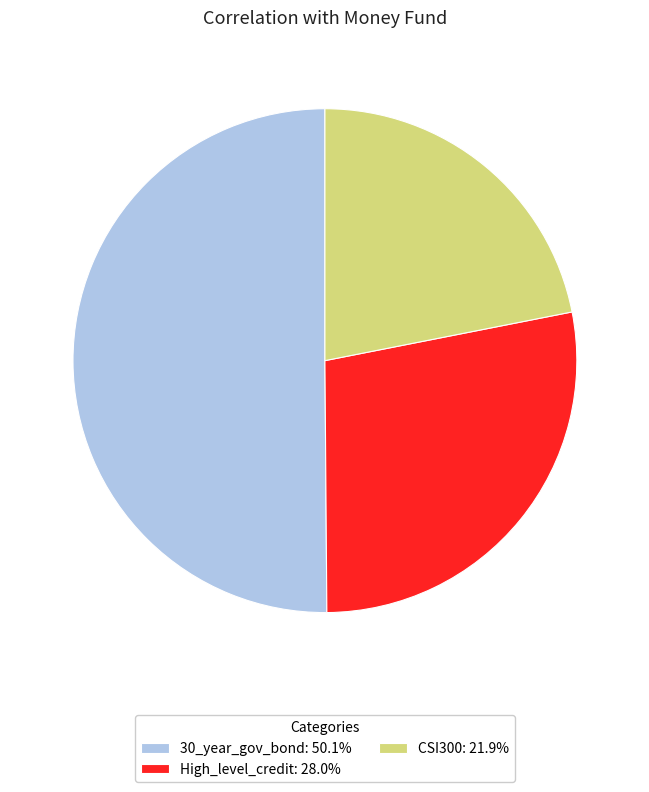

Combined, do High_level_credit: 28.0% and 30_year_gov_bond: 50.1% account for over 50%?

Yes